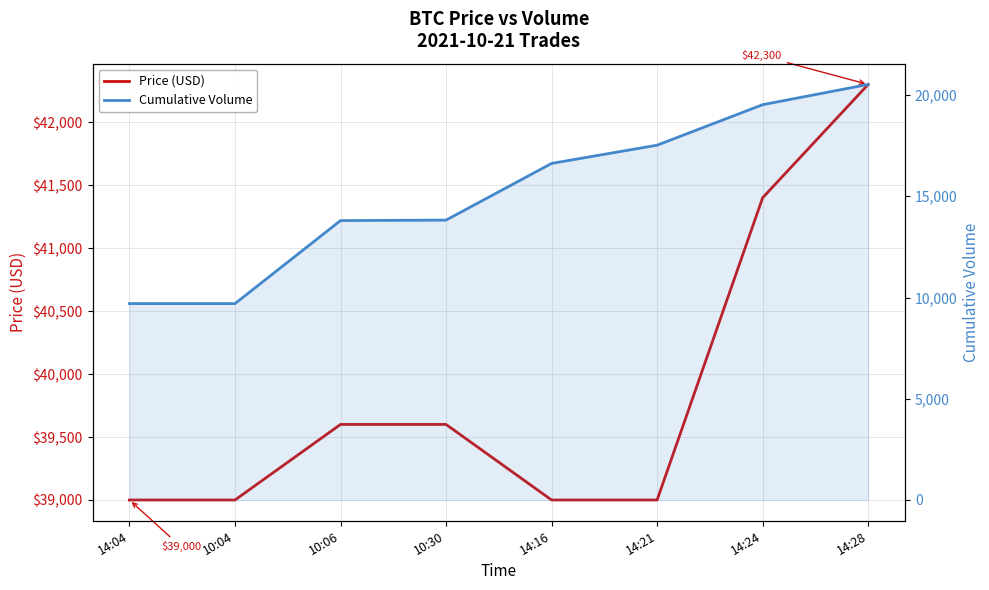

True or false: Price (USD) has more than 2 interior local peaks.

False